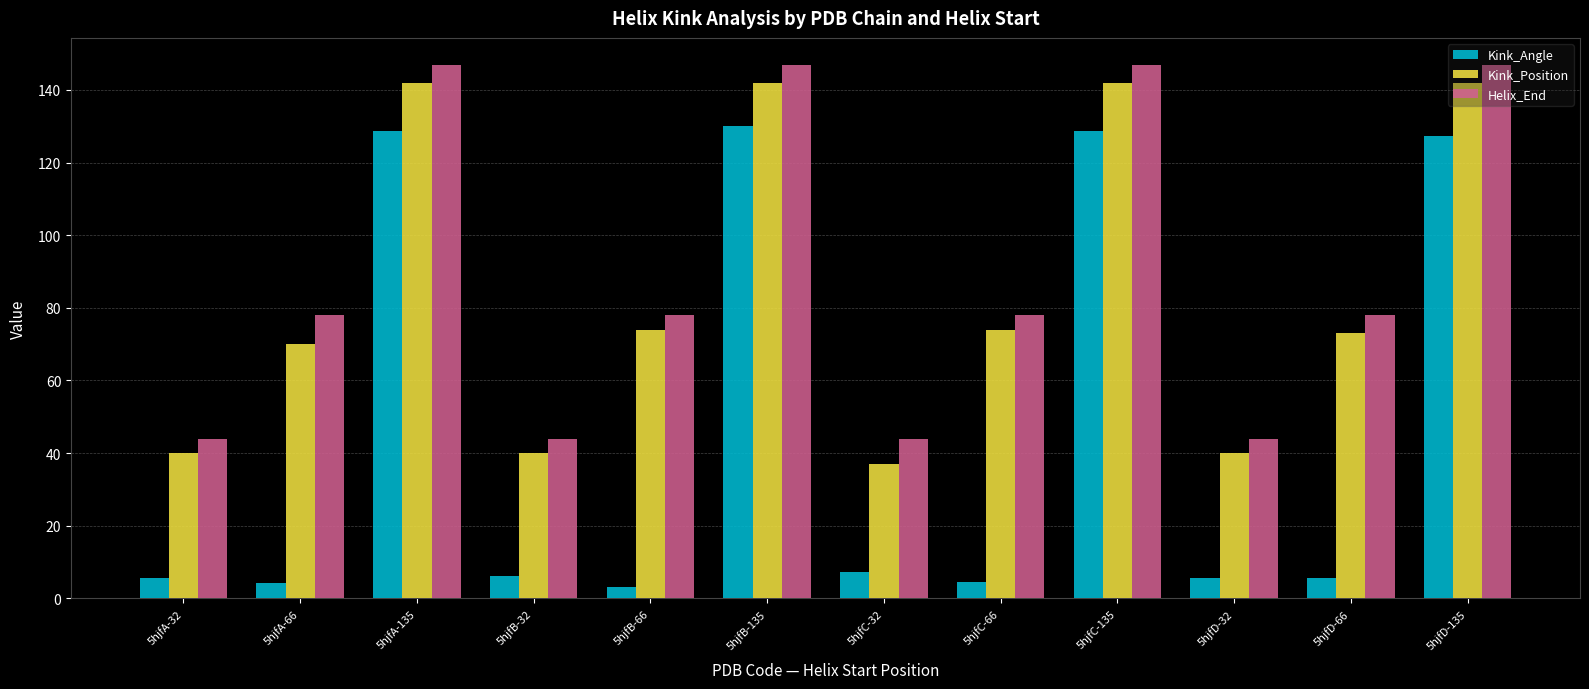

What is the difference between the second highest and minimum values in the Helix_End series?

103.0